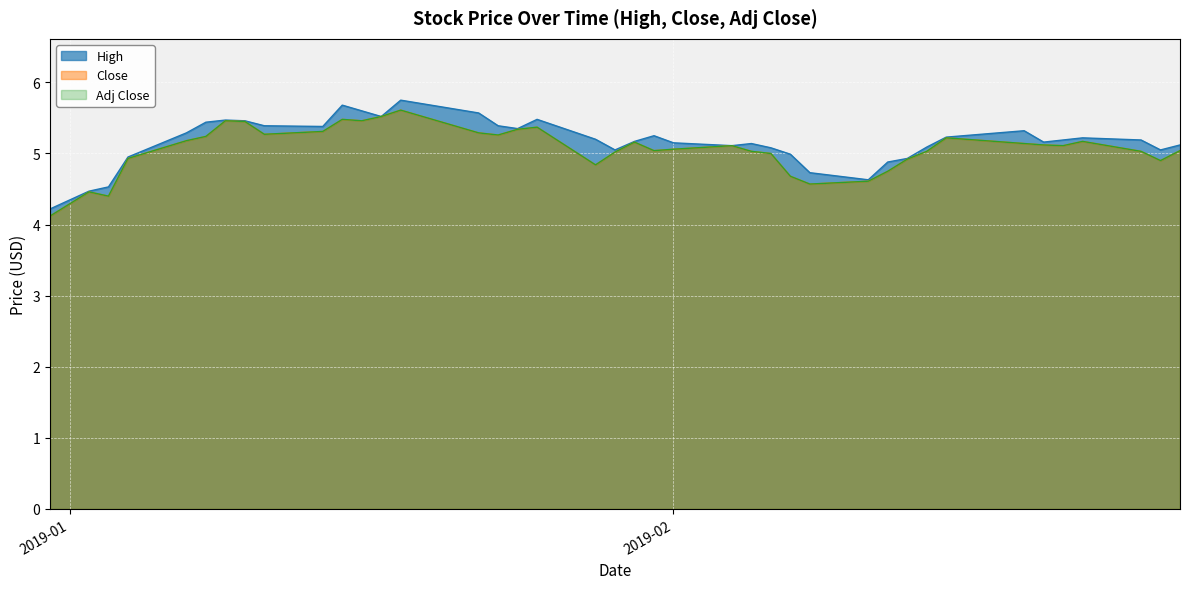

Rank the categories by Adj Close value from lowest to highest.

2018-12-31, 2019-01-03, 2019-01-02, 2019-02-08, 2019-02-11, 2019-02-07, 2019-02-12, 2019-01-28, 2019-02-26, 2019-02-13, 2019-01-04, 2019-02-06, 2019-01-29, 2019-02-05, 2019-02-14, 2019-02-25, 2019-01-31, 2019-02-27, 2019-02-01, 2019-02-04, 2019-02-21, 2019-02-20, 2019-02-19, 2019-01-30, 2019-02-22, 2019-01-07, 2019-02-15, 2019-01-08, 2019-01-23, 2019-01-11, 2019-01-22, 2019-01-14, 2019-01-24, 2019-01-25, 2019-01-10, 2019-01-09, 2019-01-16, 2019-01-15, 2019-01-17, 2019-01-18